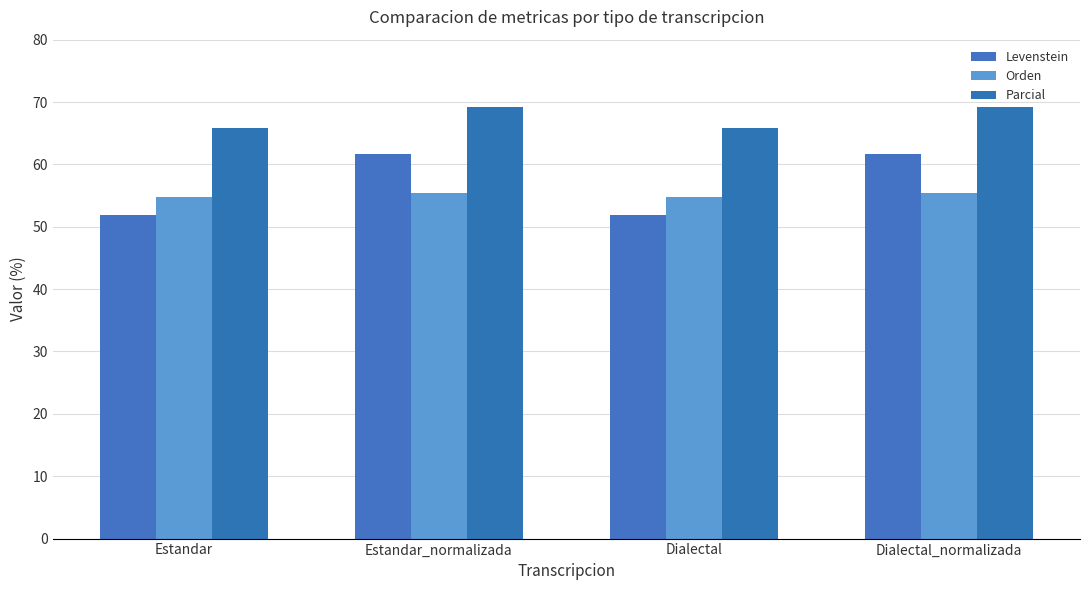

The Orden series shows 55.4 at Estandar_normalizada. True or false?

True